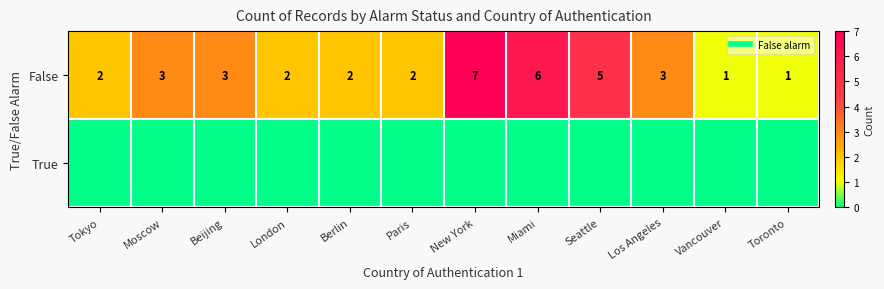

How many data points in False are above 3?

3